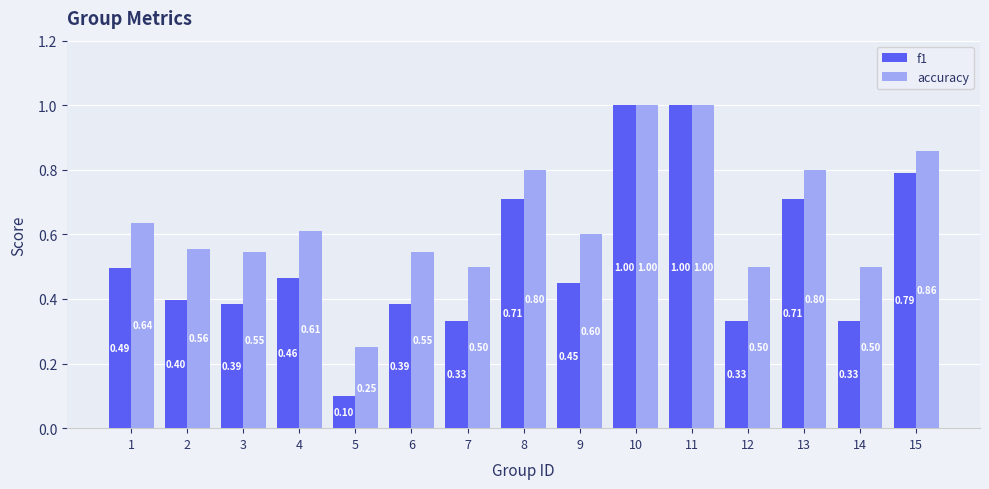

What is the sum of the f1 values at 8 and 14?

1.0